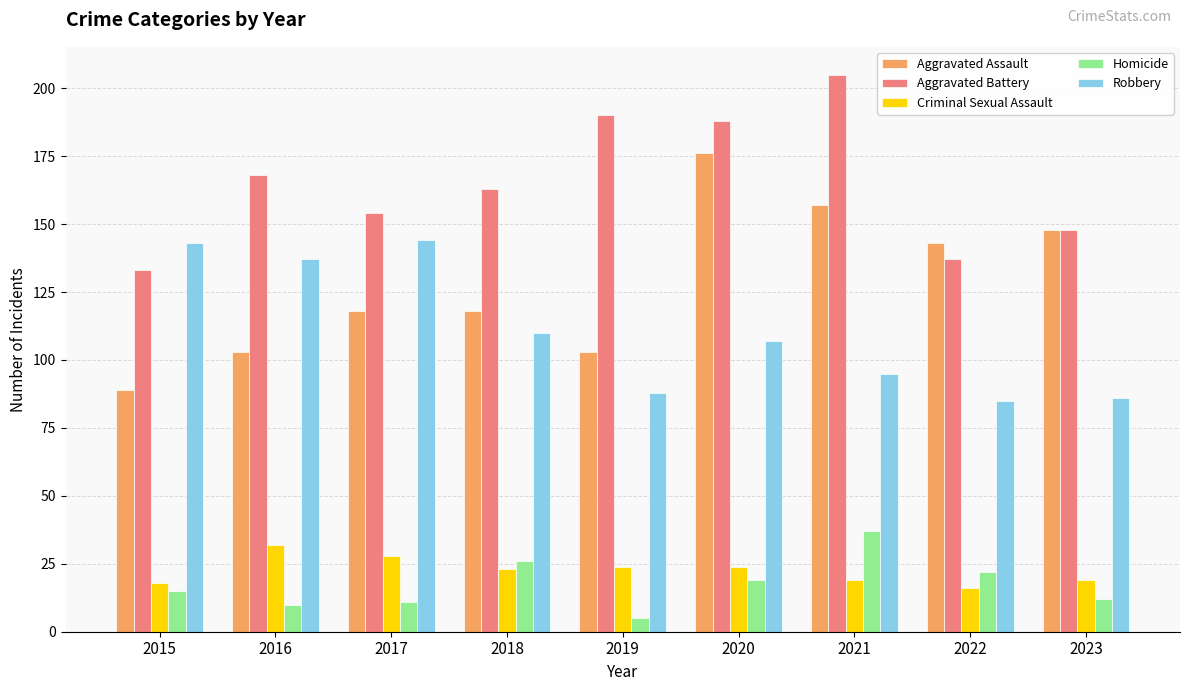

How many groups of bars are there?

9